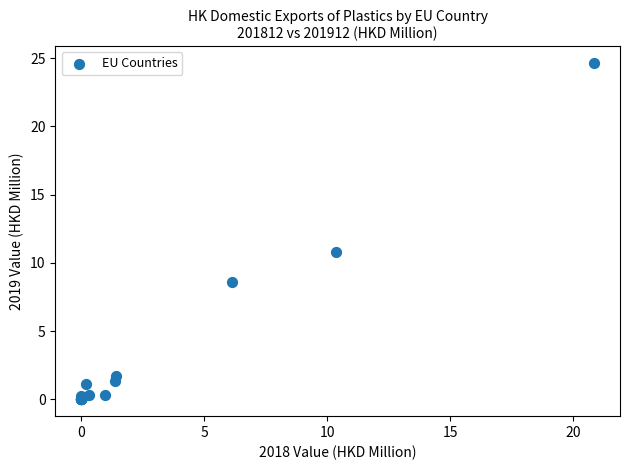

What Y value in the scatter plot is closest to 12?

10.8